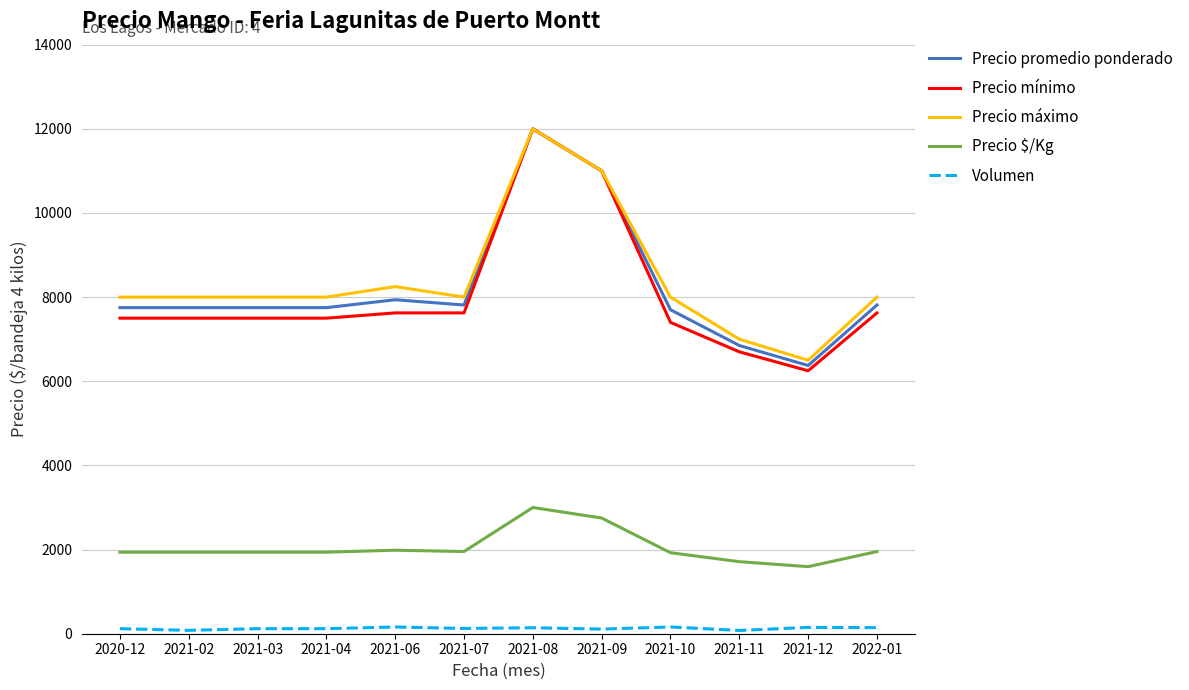

Which series has the widest spread of values?

Precio mínimo